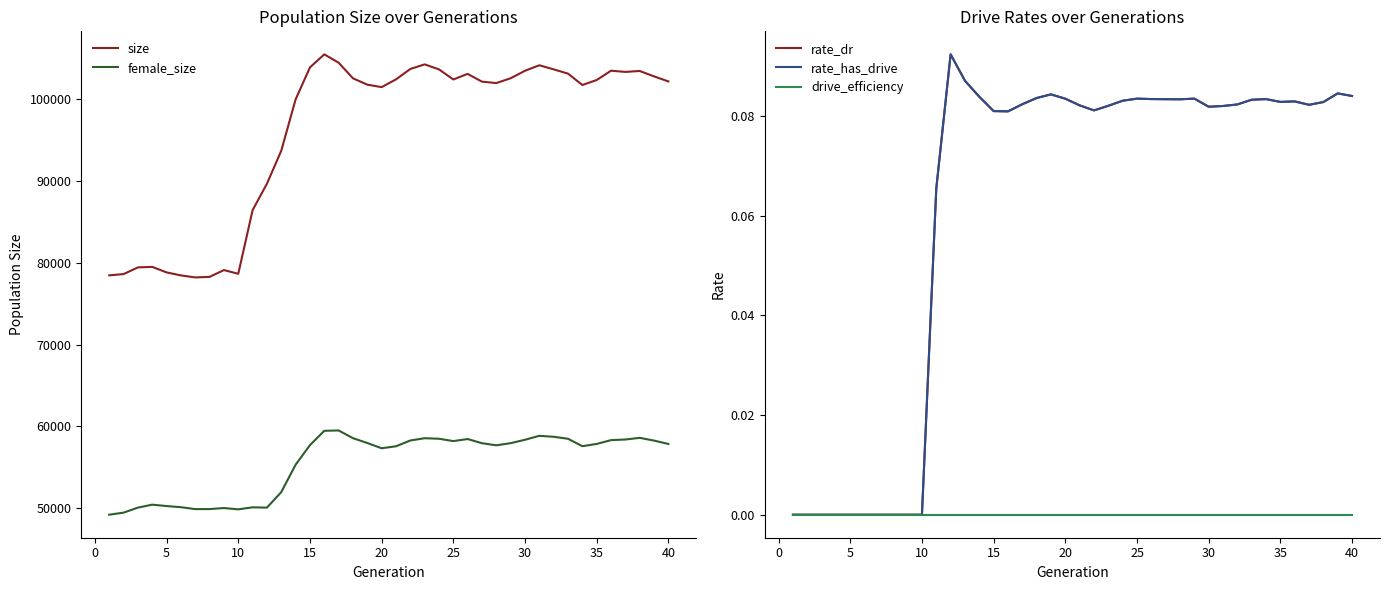

Rank the series by their maximum value, from highest to lowest.

size, female_size, rate_dr, rate_has_drive, drive_efficiency